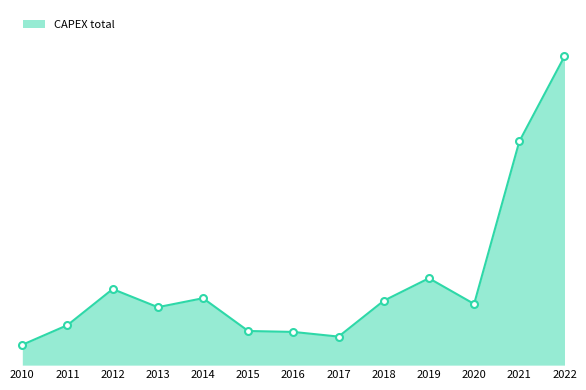

Which label corresponds to the largest value in the chart?

2022